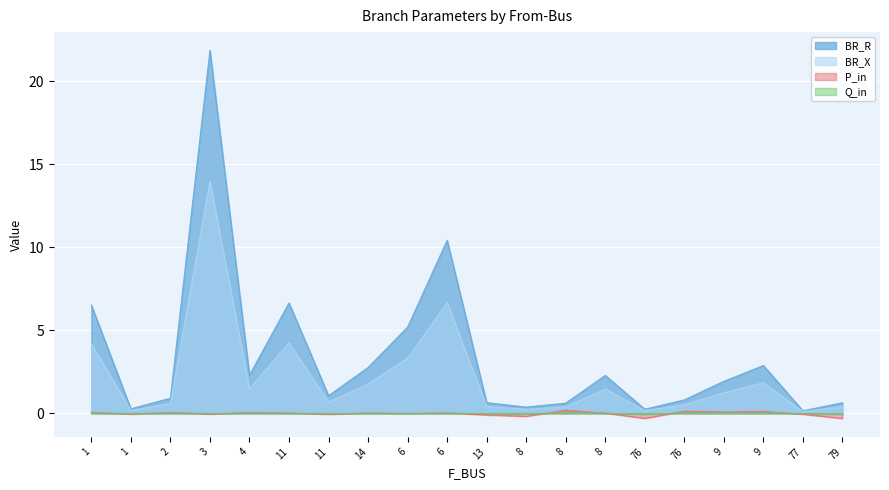

What is the highest value of the BR_R series?

21.8